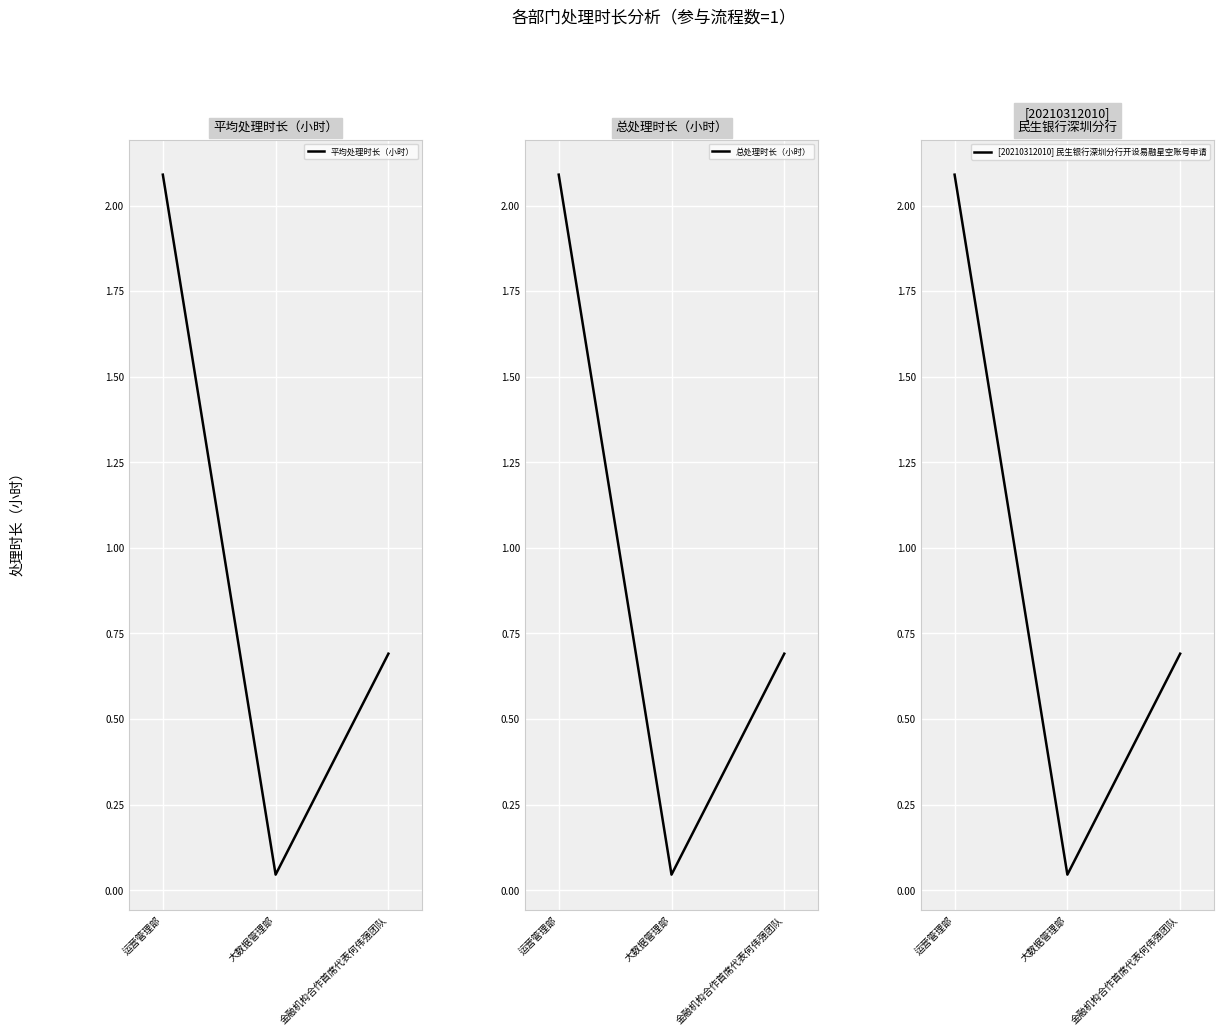

Reading left to right, list all the values displayed in this chart.

平均处理时长（小时）: 2.1	0.0	0.7
总处理时长（小时）: 2.1	0.0	0.7
[20210312010] 民生银行深圳分行开设易融星空账号申请: 2.1	0.0	0.7